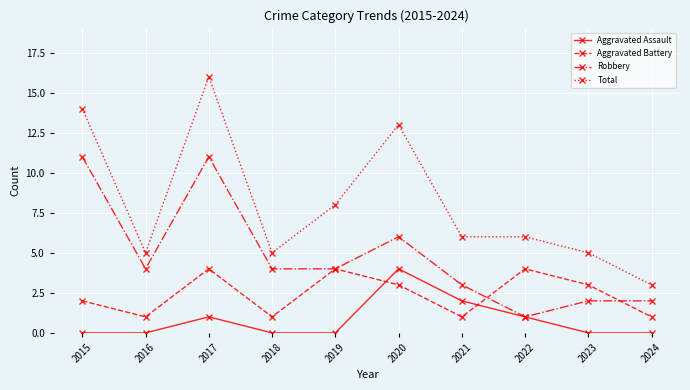

What is the value of the Aggravated Assault point at the 6th from the left?

4